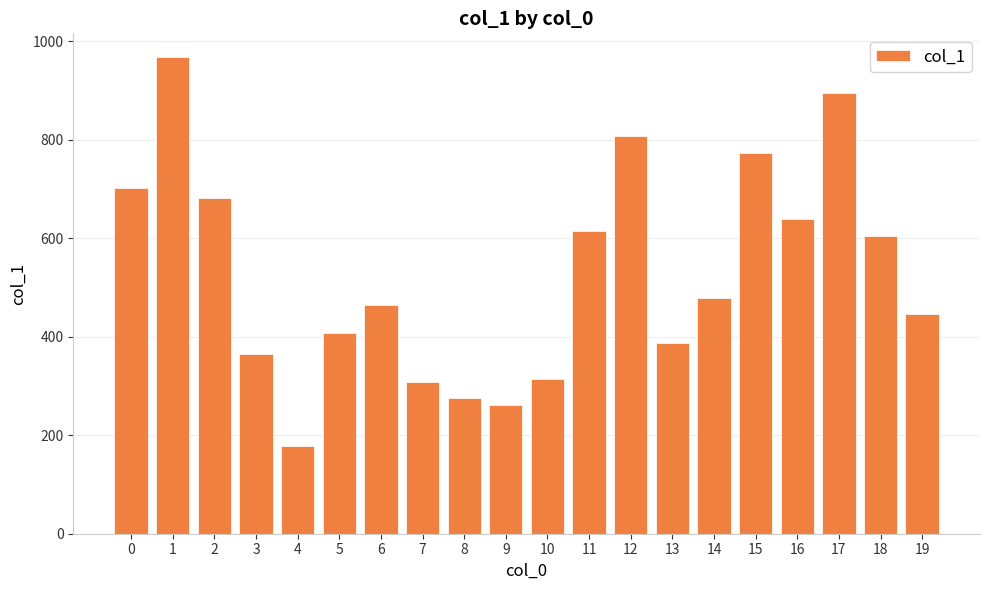

At which category does the chart reach its minimum across all series?

4